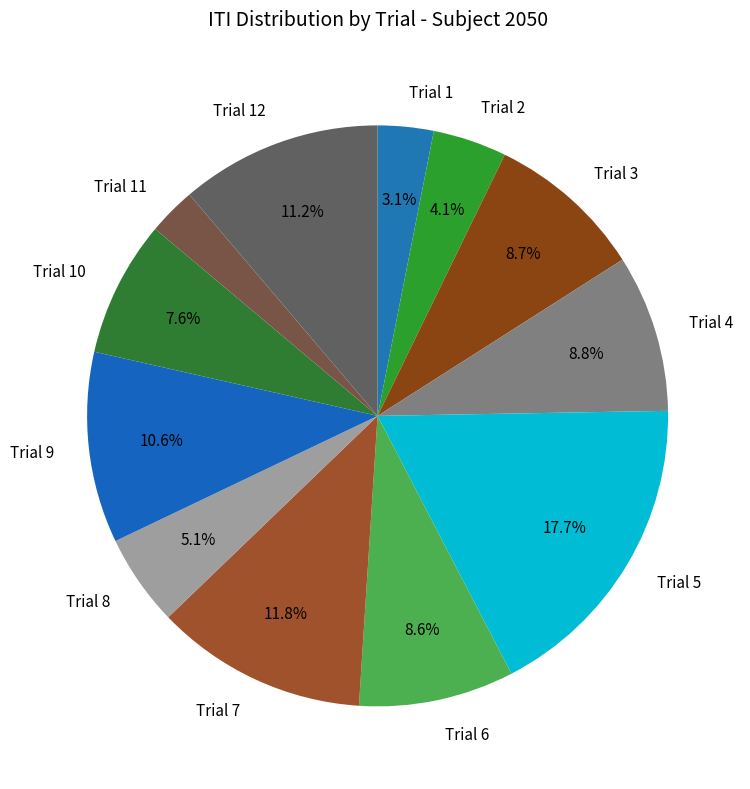

To the nearest percent, what is the combined percentage of Trial 5 and Trial 8?

23%